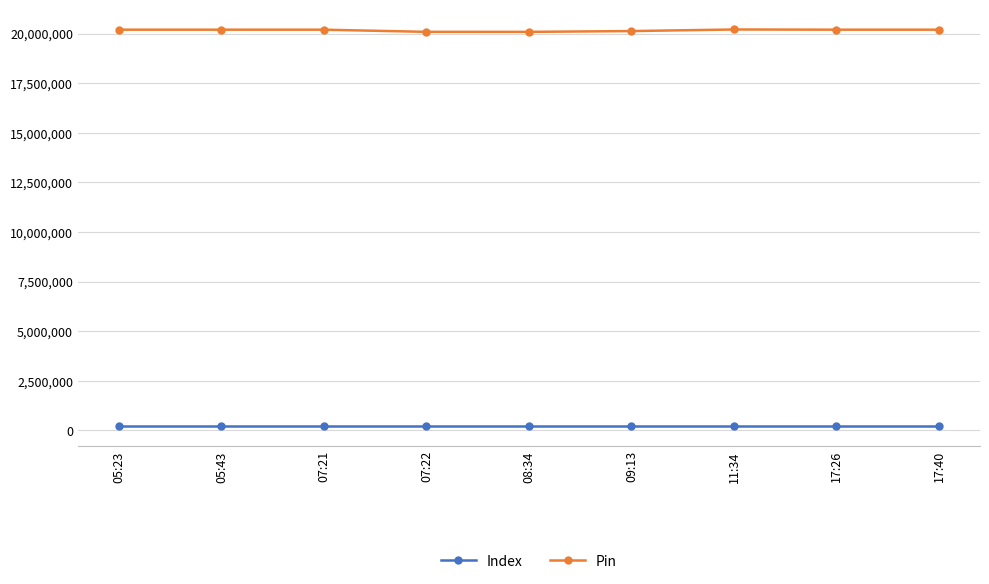

Which series has the widest spread of values?

Pin